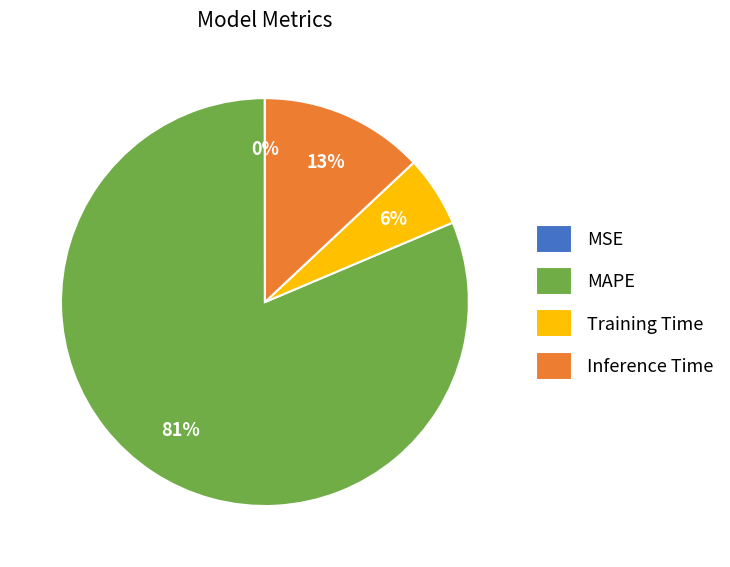

Combined, do MAPE and Inference Time account for over 50%?

Yes